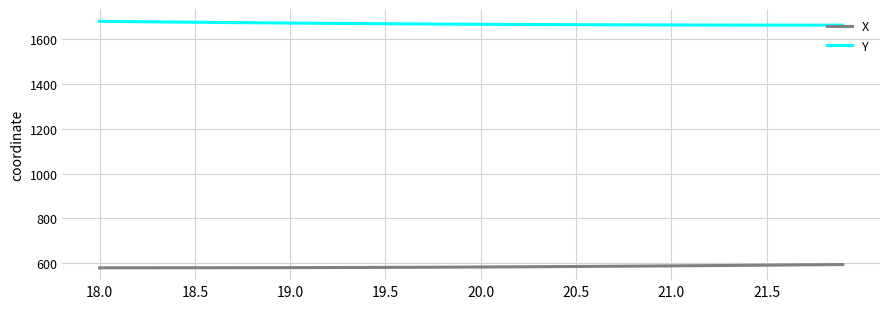

True or false: X and Y cross at least once.

False